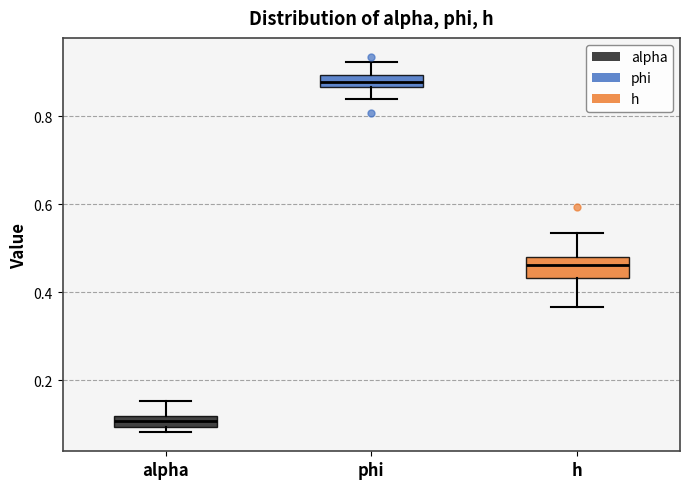

Which box has the lowest median line?

alpha